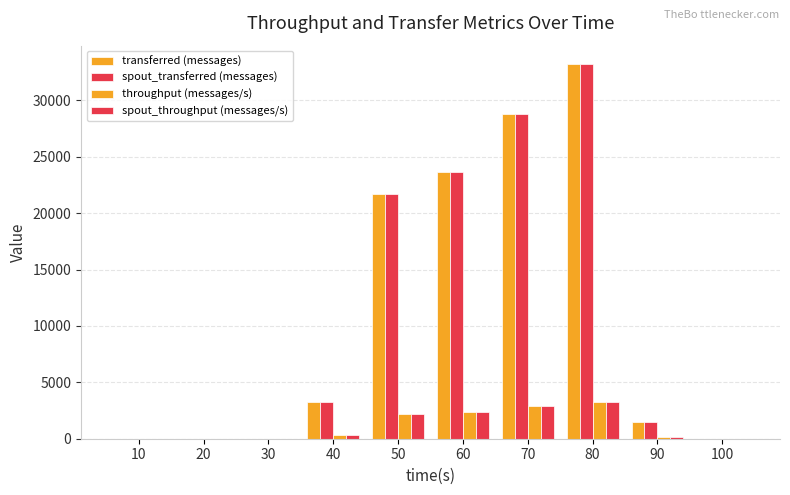

What is the difference between the second highest and second lowest values in the spout_throughput (messages/s) series?

2875